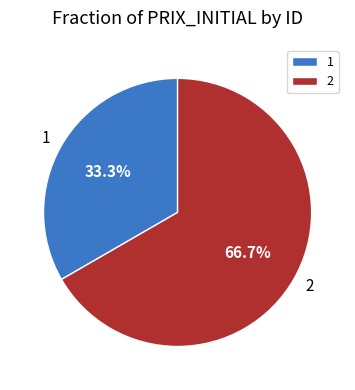

Which category accounts for the majority?

2